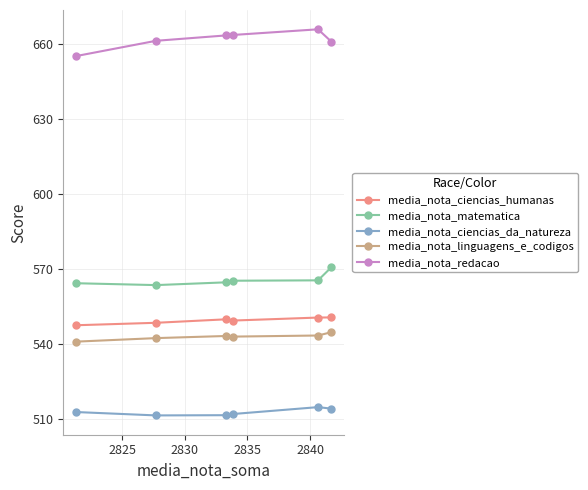

True or false: media_nota_redacao has more than 2 points higher than both neighbors.

False